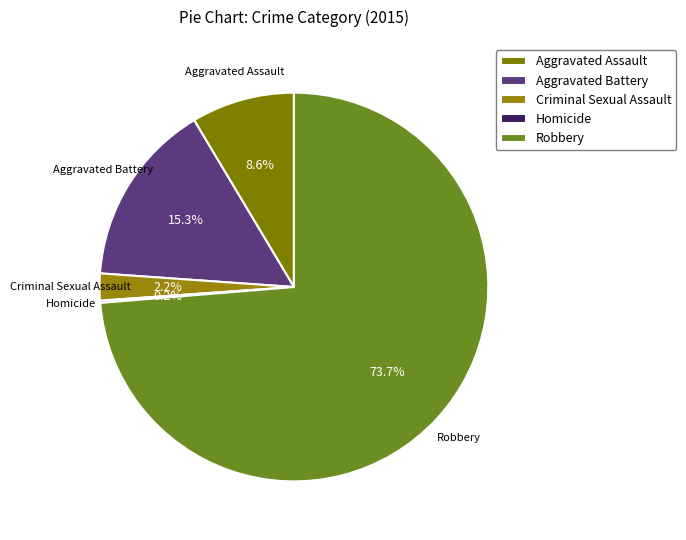

Combined, what portion of the pie is Criminal Sexual Assault and Robbery?

75.9%